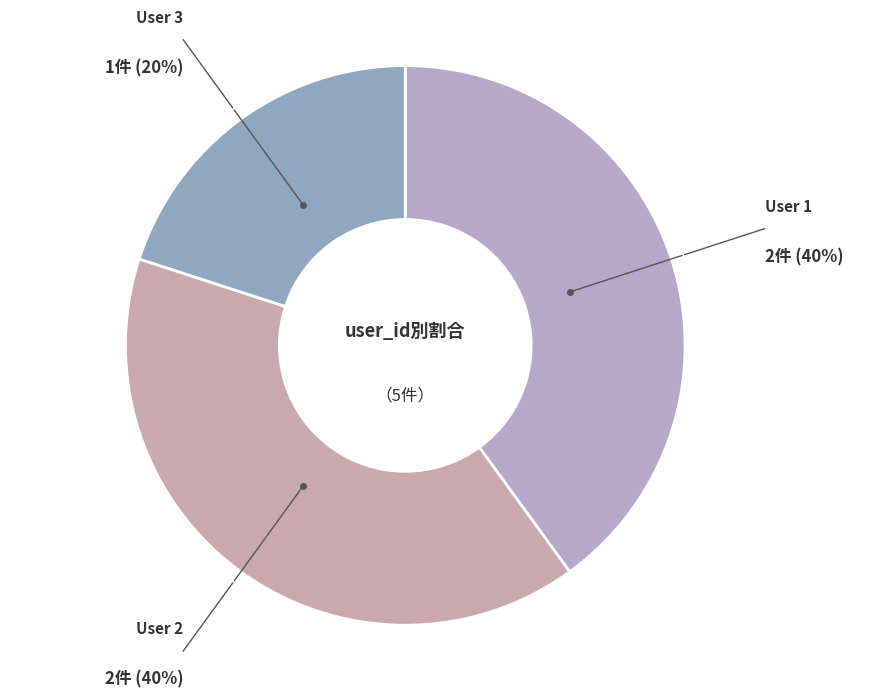

Count the number of slices in the pie.

3